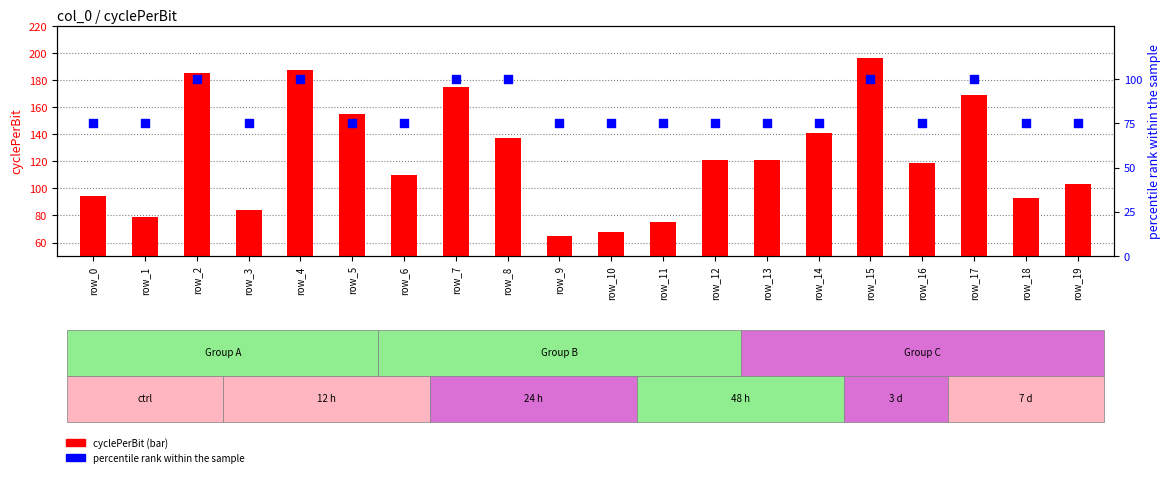

Which series has the widest spread of Y values?

cyclePerBit